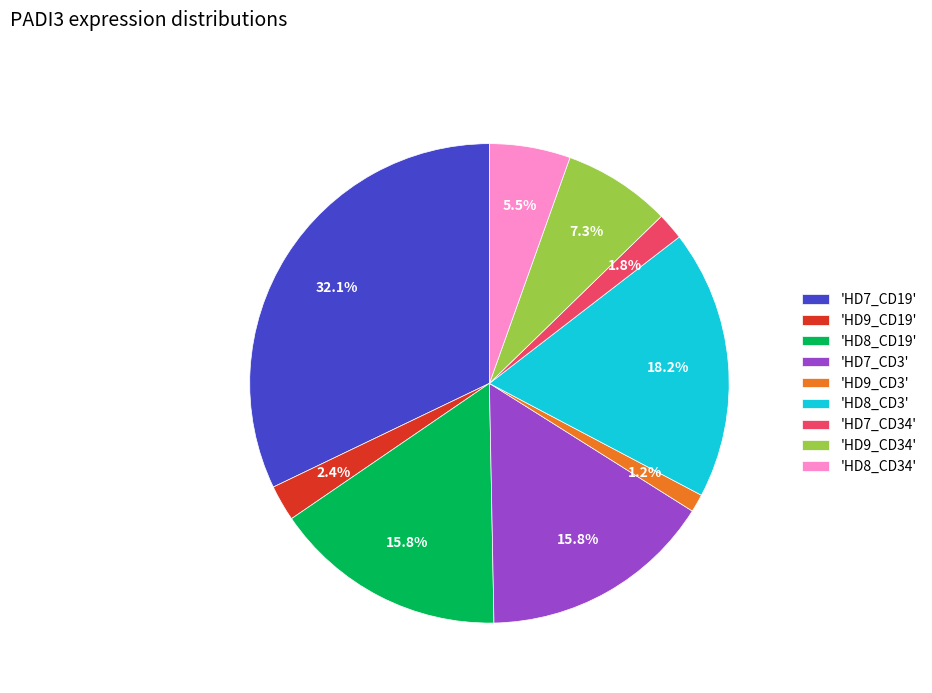

What is the smallest slice in the pie chart?

'HD9_CD3'